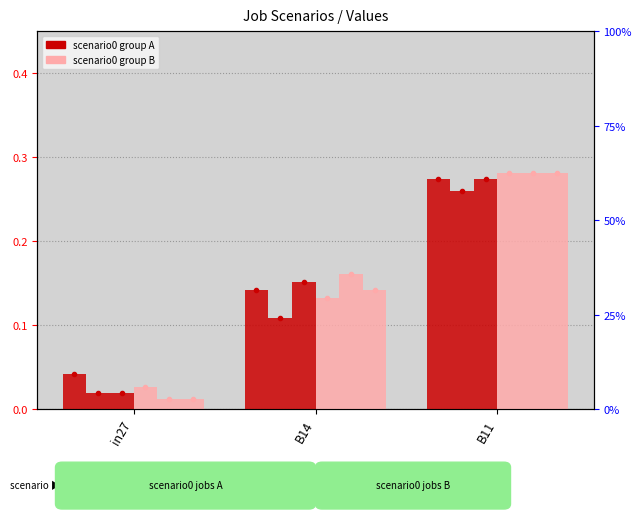

Between in27 and B14, which series saw the biggest shift?

job474_scenario0_933